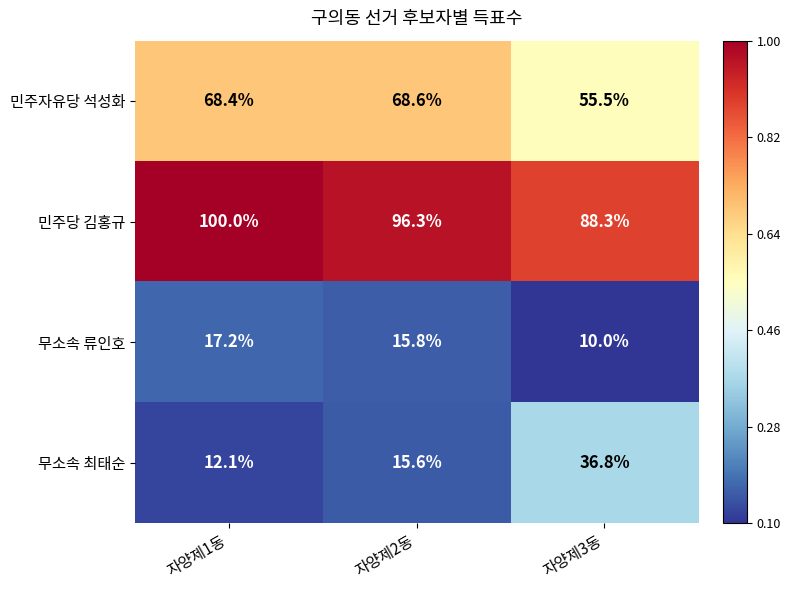

Reading right to left, what are all the values shown in this chart?

민주자유당 석성화: 55.5	68.6	68.4
민주당 김홍규: 88.3	96.3	100.0
무소속 류인호: 10.0	15.8	17.2
무소속 최태순: 36.8	15.6	12.1